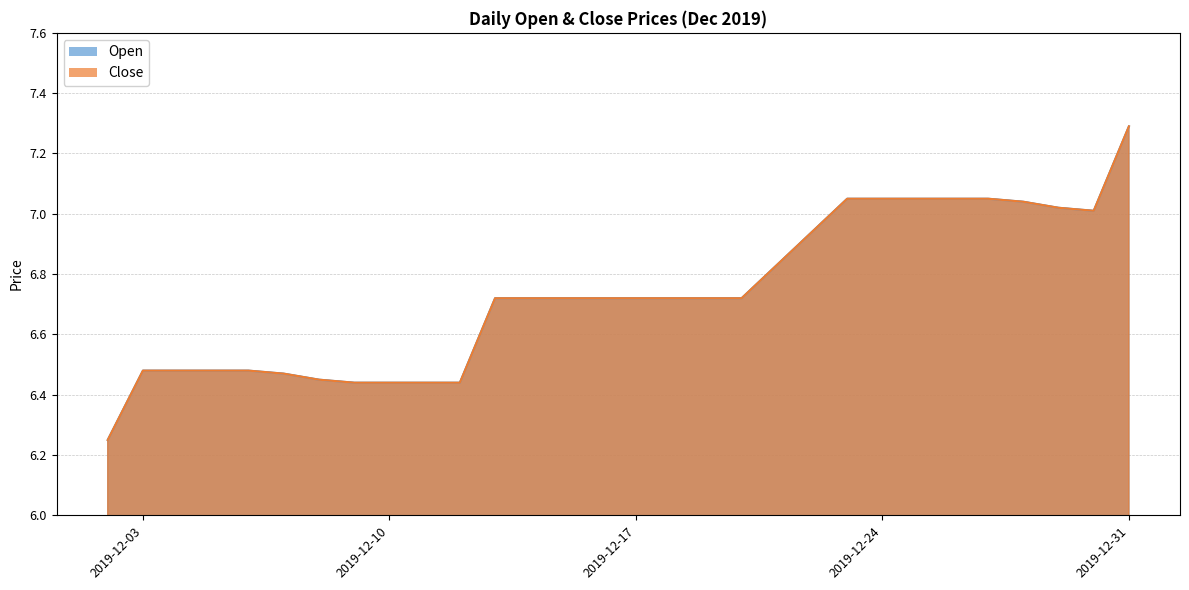

Rank the series by their maximum value, from lowest to highest.

Open, Close